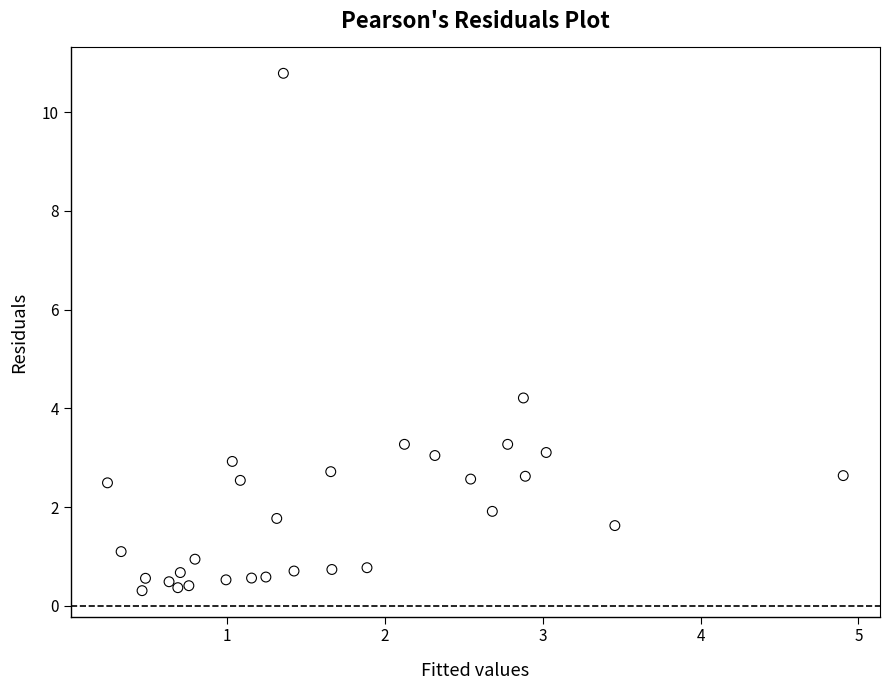

What Y value in the scatter plot is closest to 5?

4.2